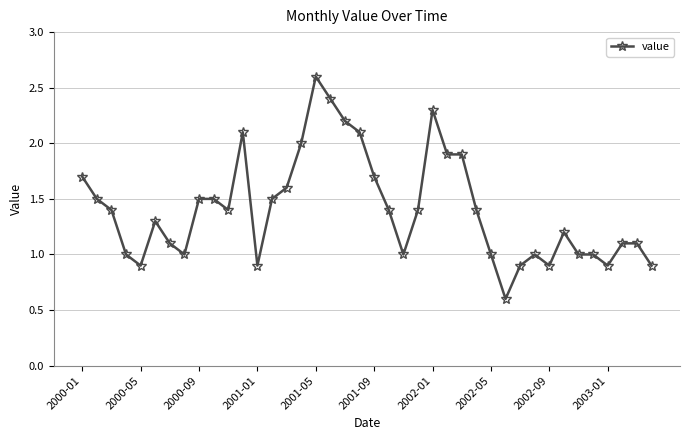

What is the value of the 15th point from the left?

1.6